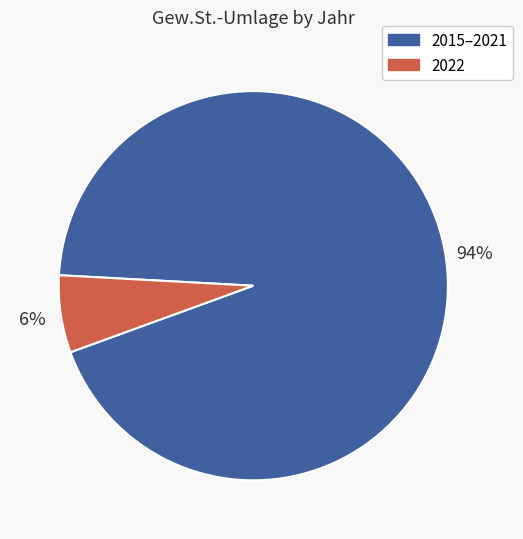

How many slices are in this pie chart?

2